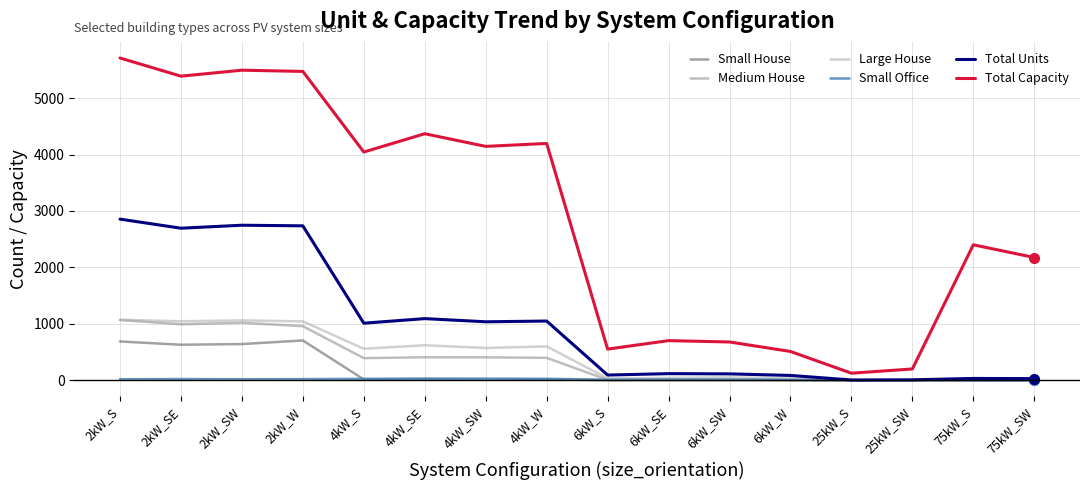

Is the value of Total Units at 6kW_W greater than the value of Large House at 4kW_S?

No